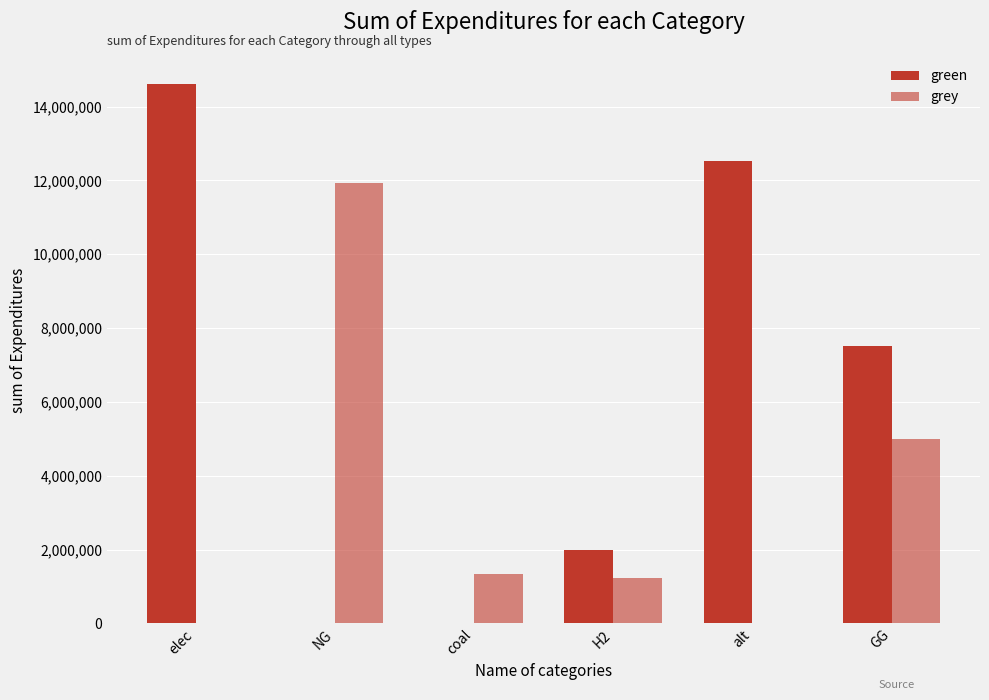

Rank the series by their average value, from highest to lowest.

green, grey